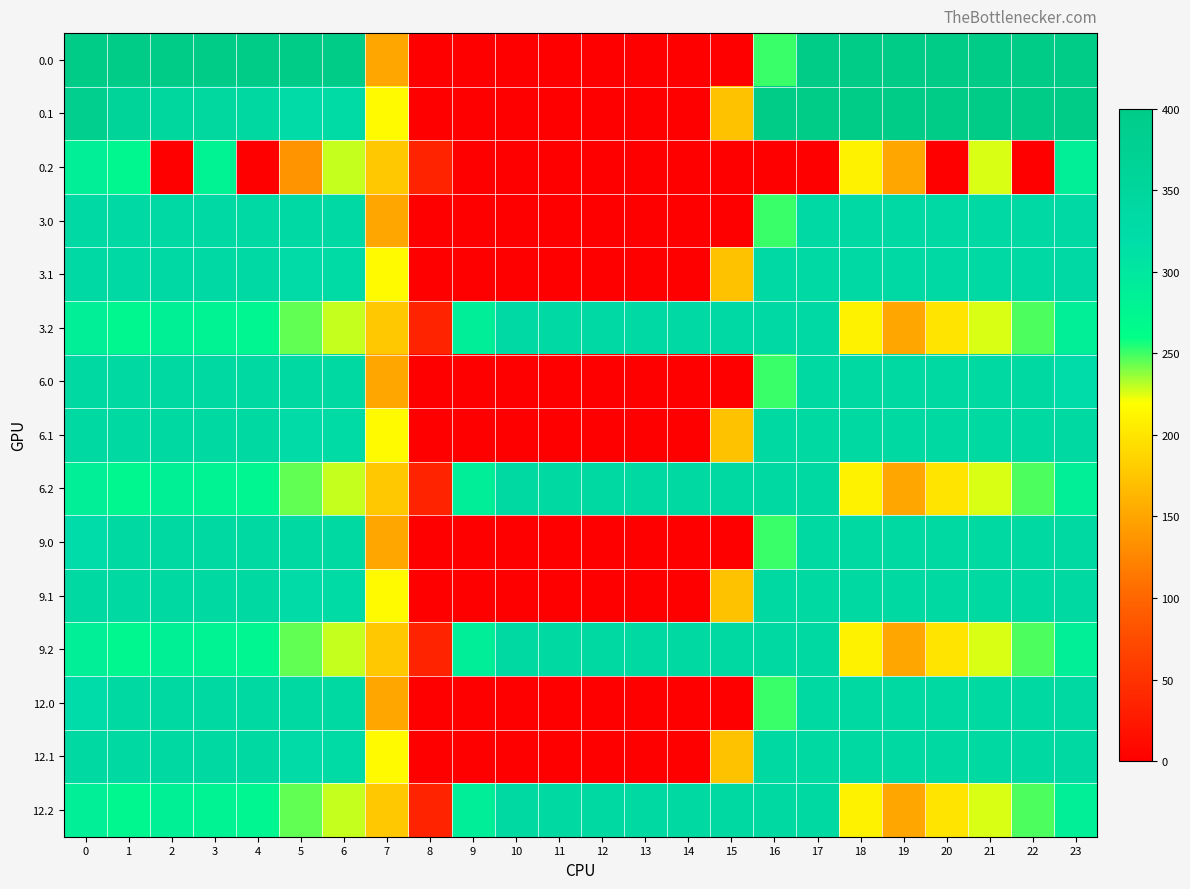

What is the spread (max minus min) of values at 9?

288.5